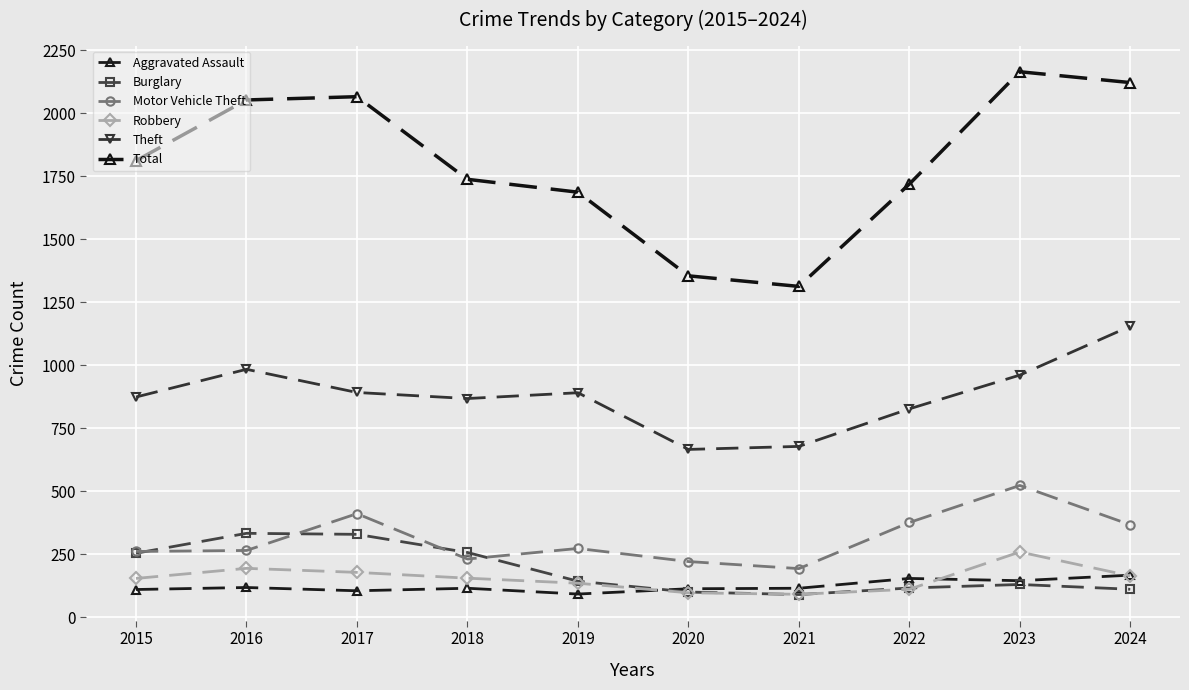

Reading left to right, extract all data points from this chart.

Aggravated Assault: 110	118	105	115	92	113	115	154	145	167
Burglary: 254	333	329	257	143	100	90	116	130	111
Motor Vehicle Theft: 261	265	411	231	273	221	193	376	523	367
Robbery: 154	194	178	155	135	97	91	111	259	164
Theft: 874	984	892	868	891	666	678	827	961	1155
Total: 1812	2053	2066	1738	1687	1355	1313	1719	2165	2122